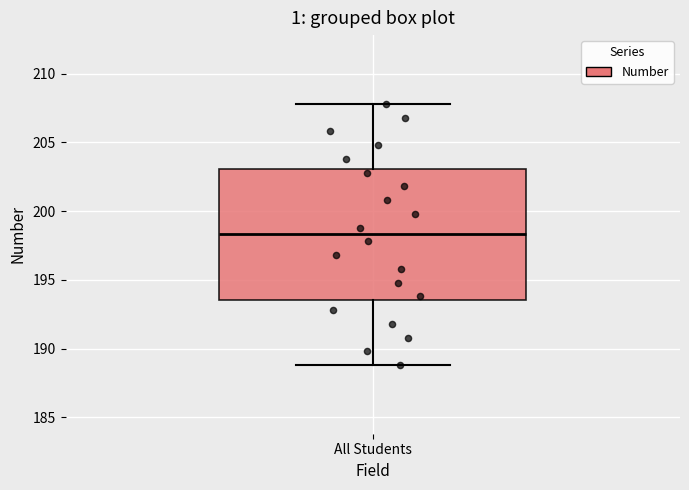

Where does the median line of the box for All Students sit on the y-axis? The values are not printed on the chart, so give them approximately, as read against the axis.

198.5